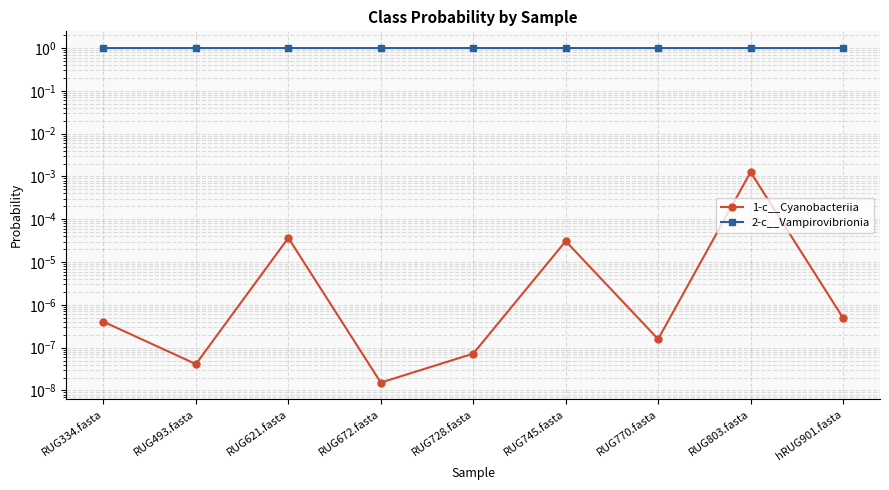

Between RUG728.fasta and RUG672.fasta, which is larger?

RUG728.fasta